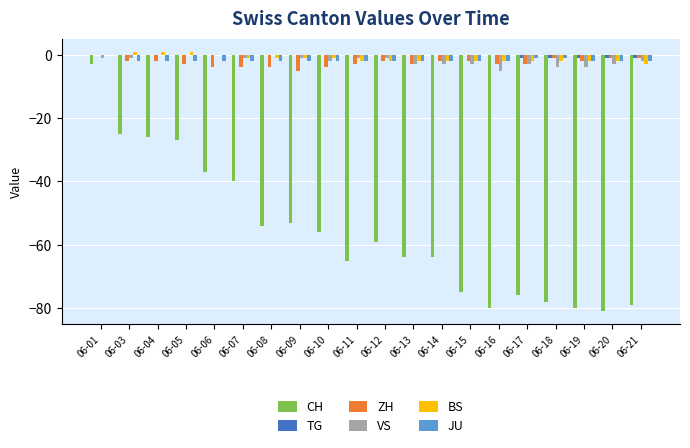

Between 06-03 and 06-13, which series saw the biggest shift?

CH